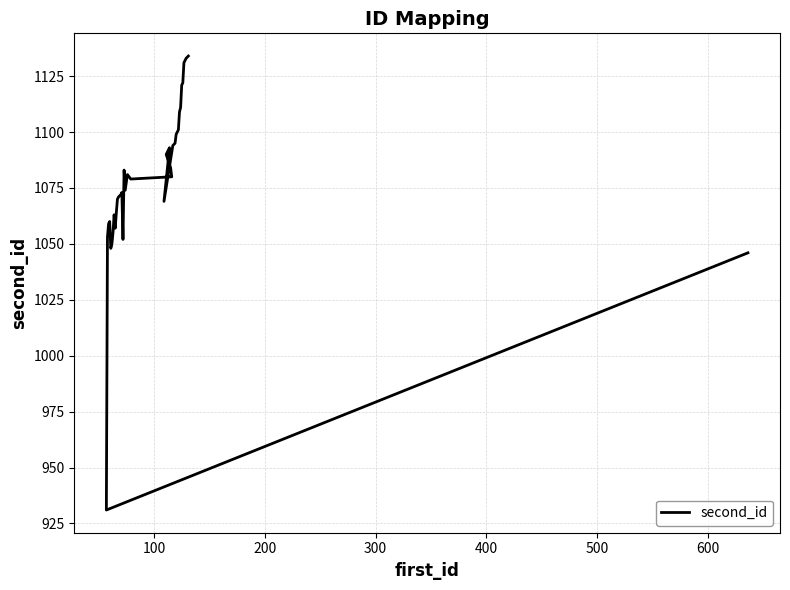

How many values exceed 1081?

19